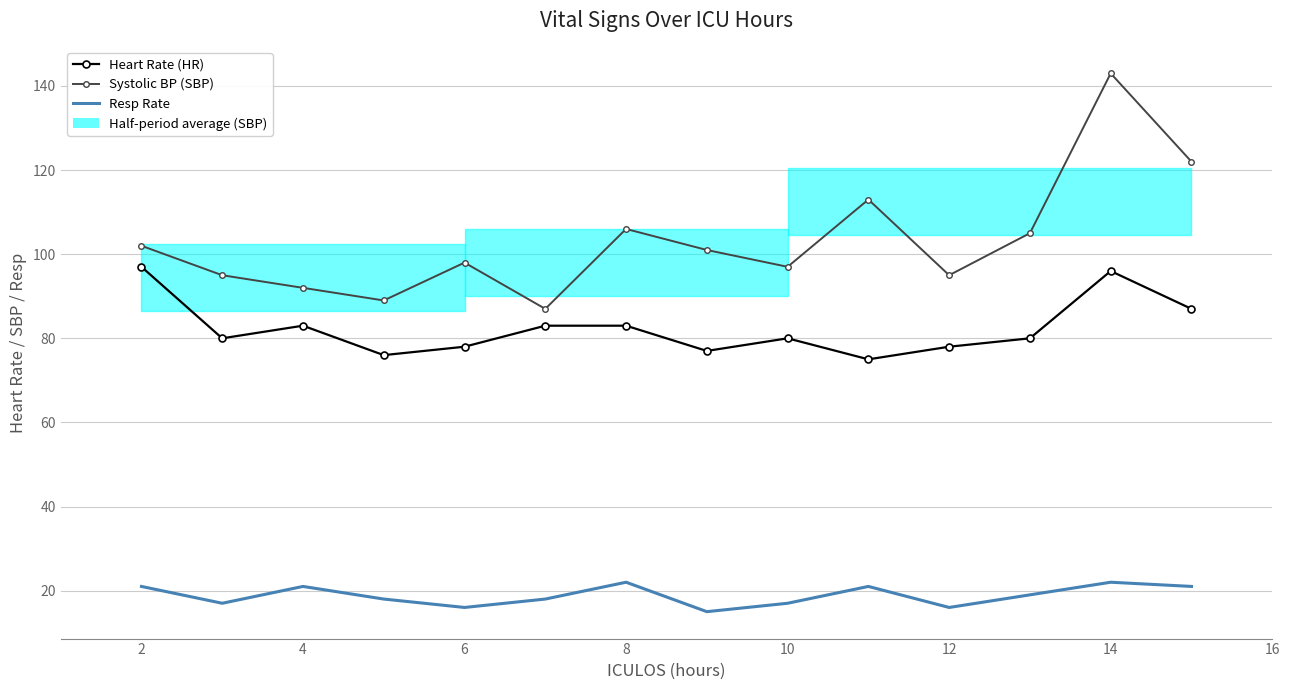

What is the label of the 12th point from the right?

4